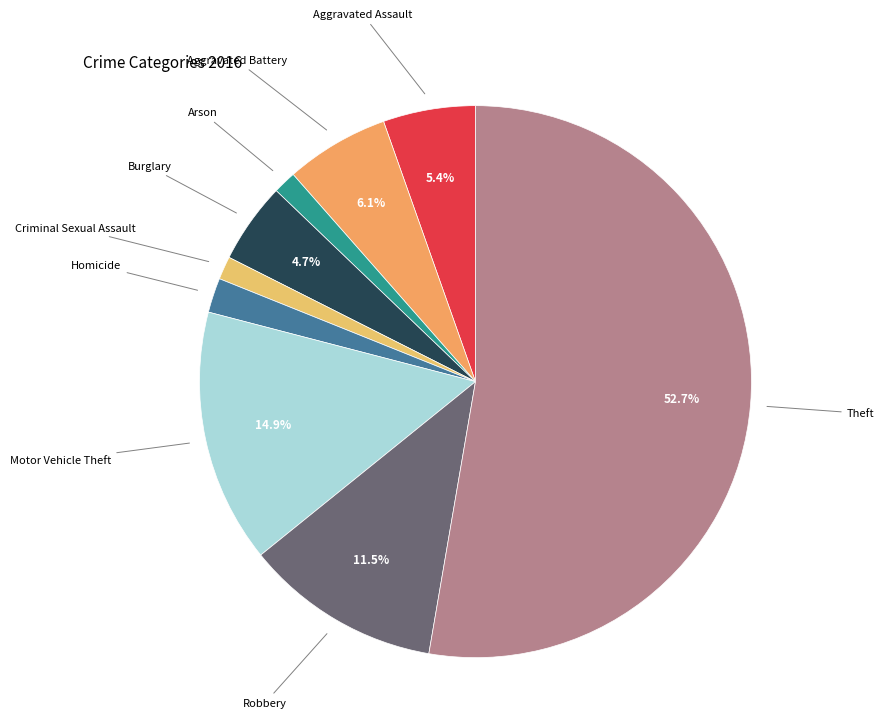

To the nearest percent, what is the difference between the largest and smallest slice percentages?

51%